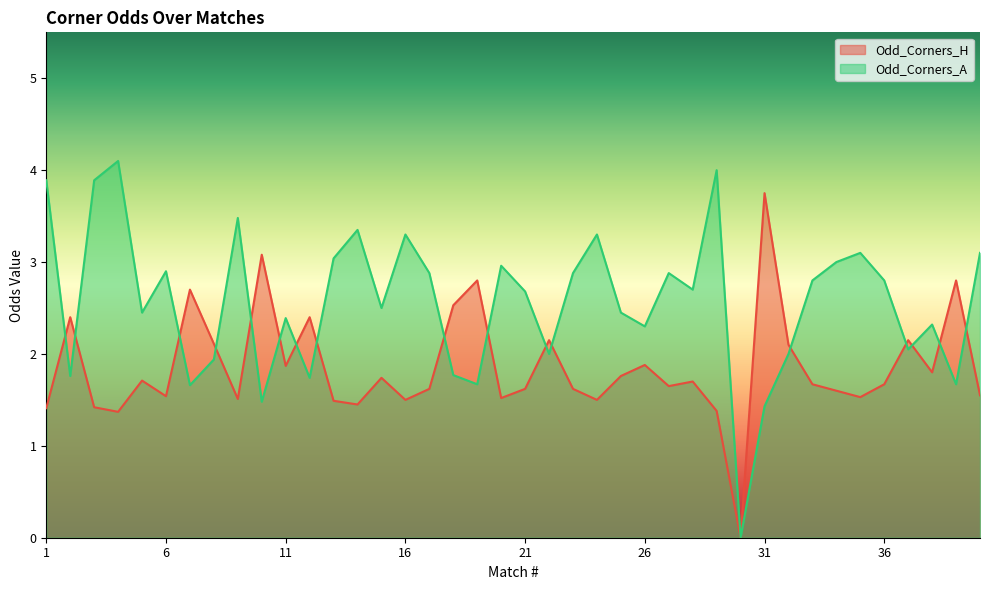

Which series ends up on top after the final intersection of Odd_Corners_A and Odd_Corners_H?

Odd_Corners_A